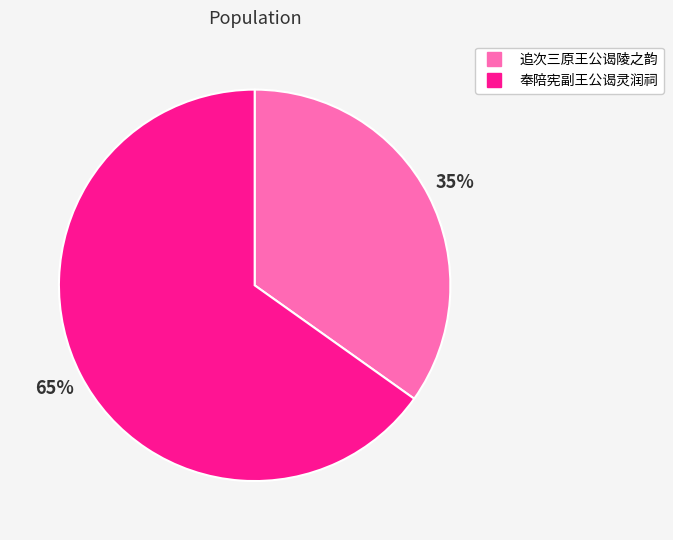

True or false: 追次三原王公谒陵之韵 accounts for 24% of the total.

False